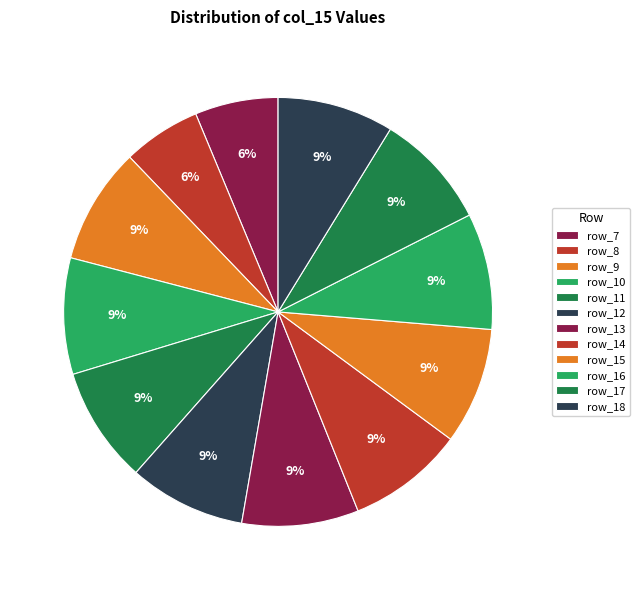

How many segments does this pie chart have?

12